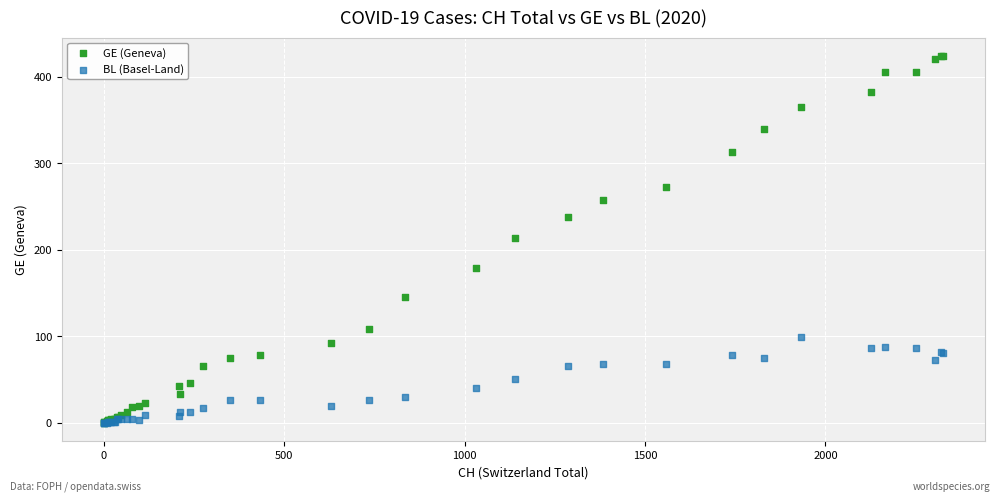

What are all the series names shown in the legend?

GE (Geneva), BL (Basel-Land)